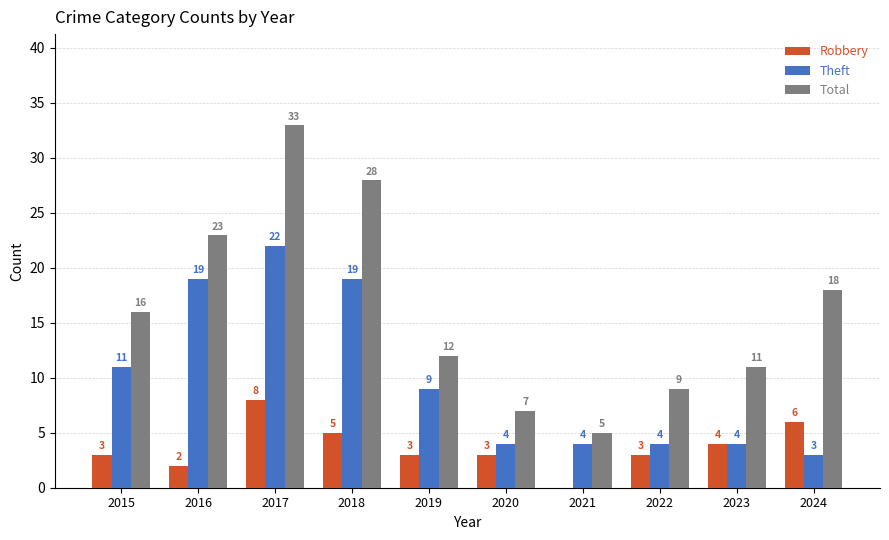

Is the value of Theft at 2015 greater than the value of Total at 2024?

No